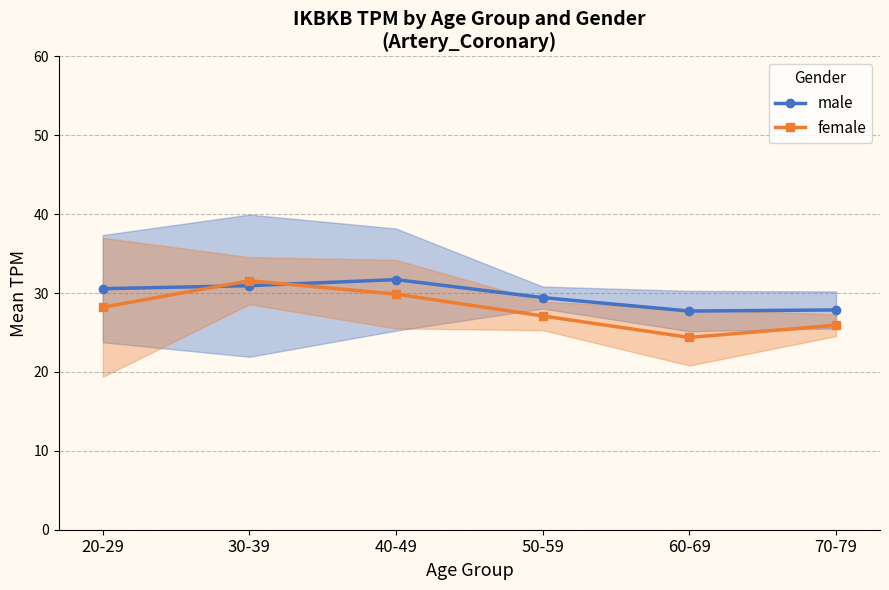

How many male values are between 27 and 30?

3